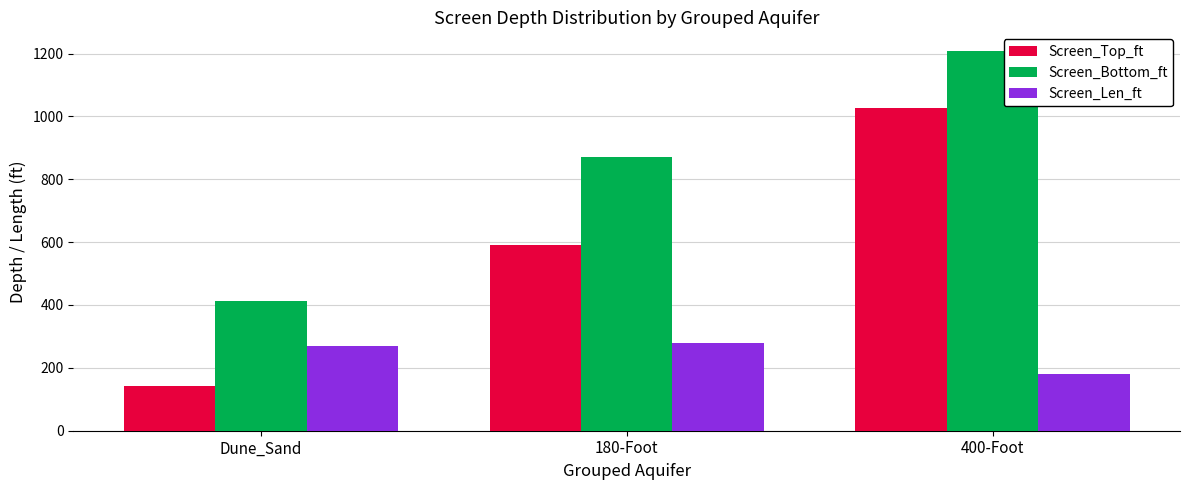

What is the value of the Screen_Len_ft bar at the 2nd from the left?

280.0